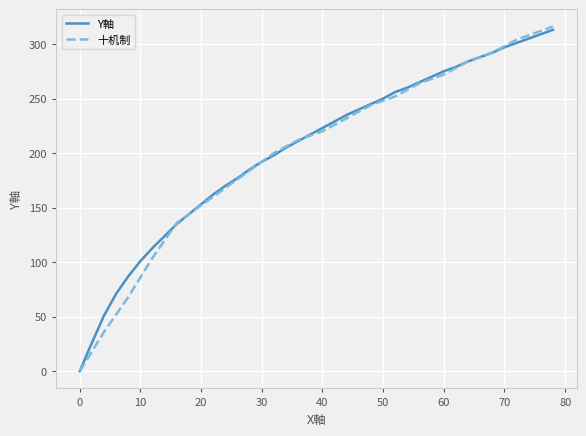

Which series has the widest spread of values?

十机制